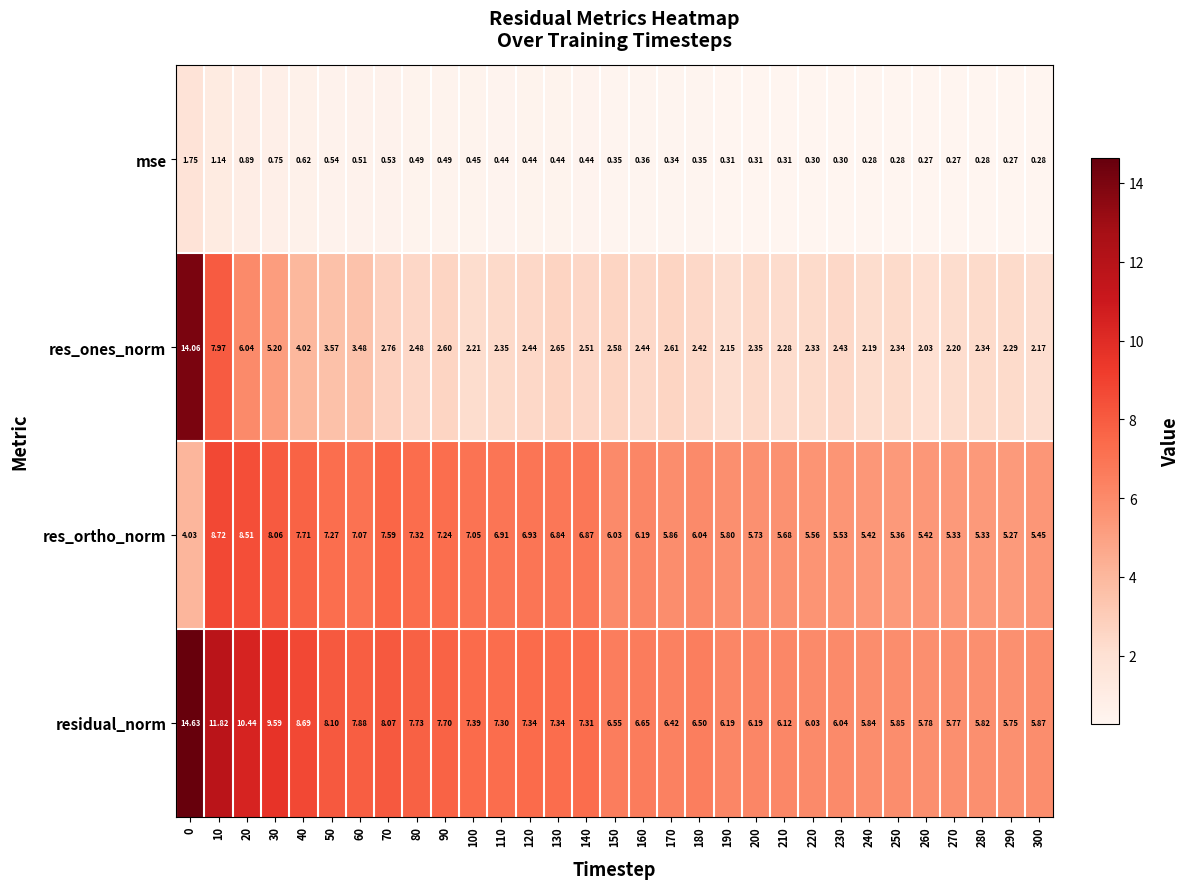

Which series has the widest spread of values?

res_ones_norm